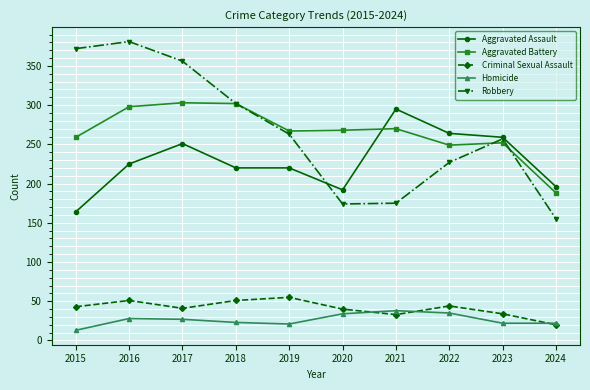

What is the total value across all series at 2016?

983